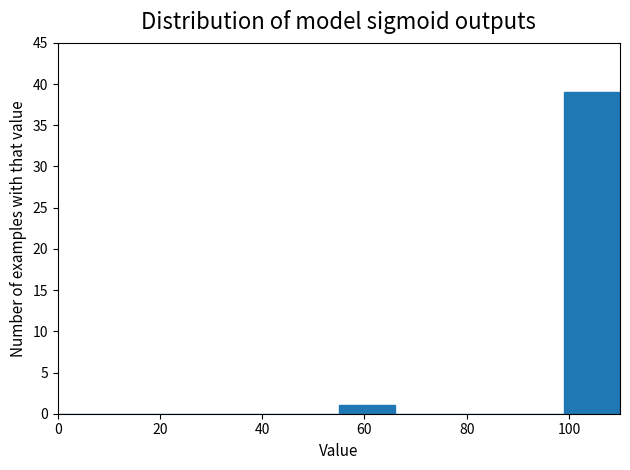

Which range on the x-axis has the tallest bar?

99 to 110